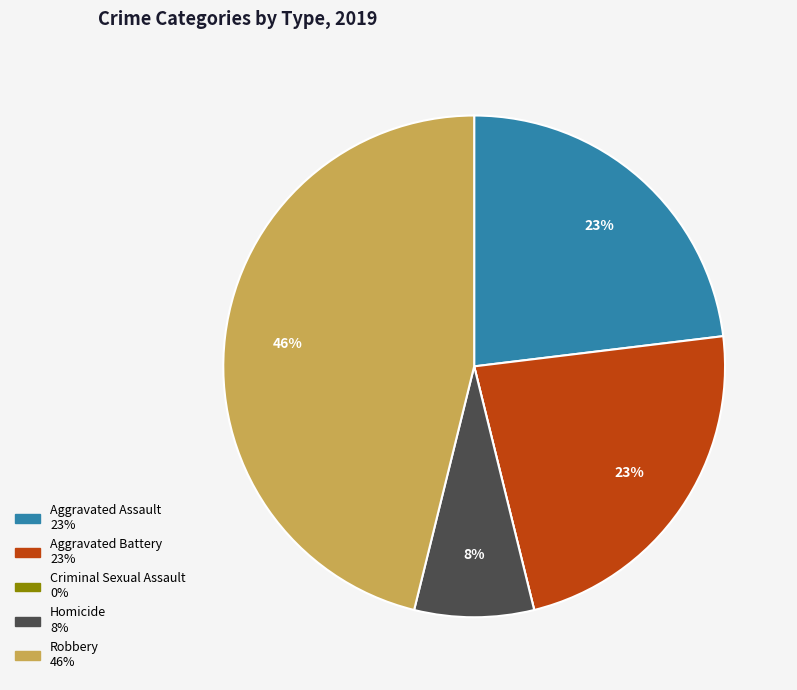

To the nearest percent, what percentage of the pie is Aggravated Battery?

23%